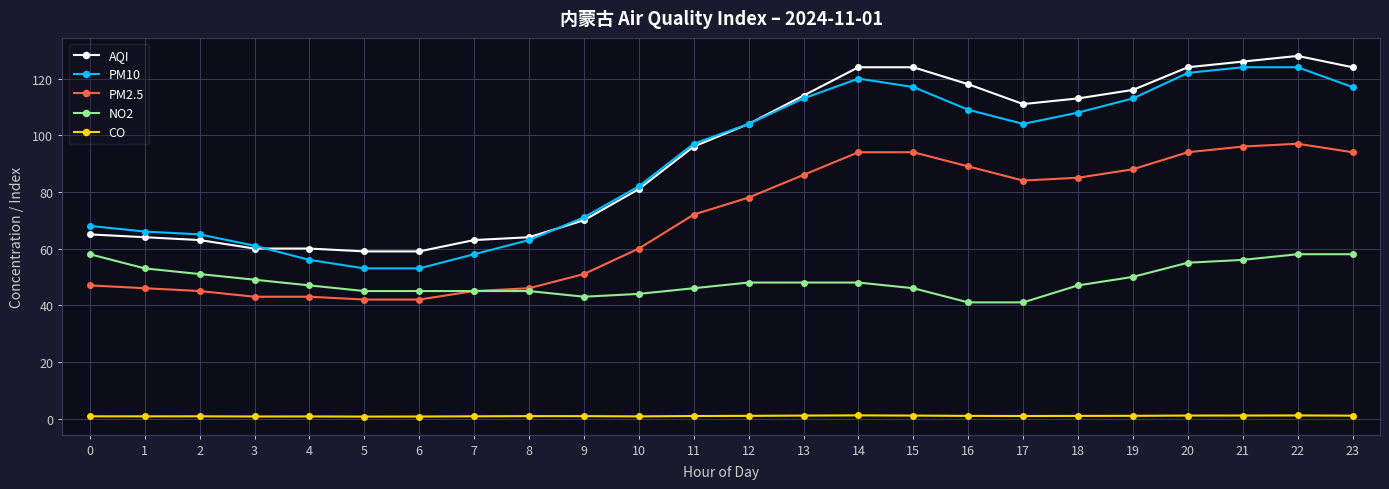

What is the smallest value displayed?

0.7